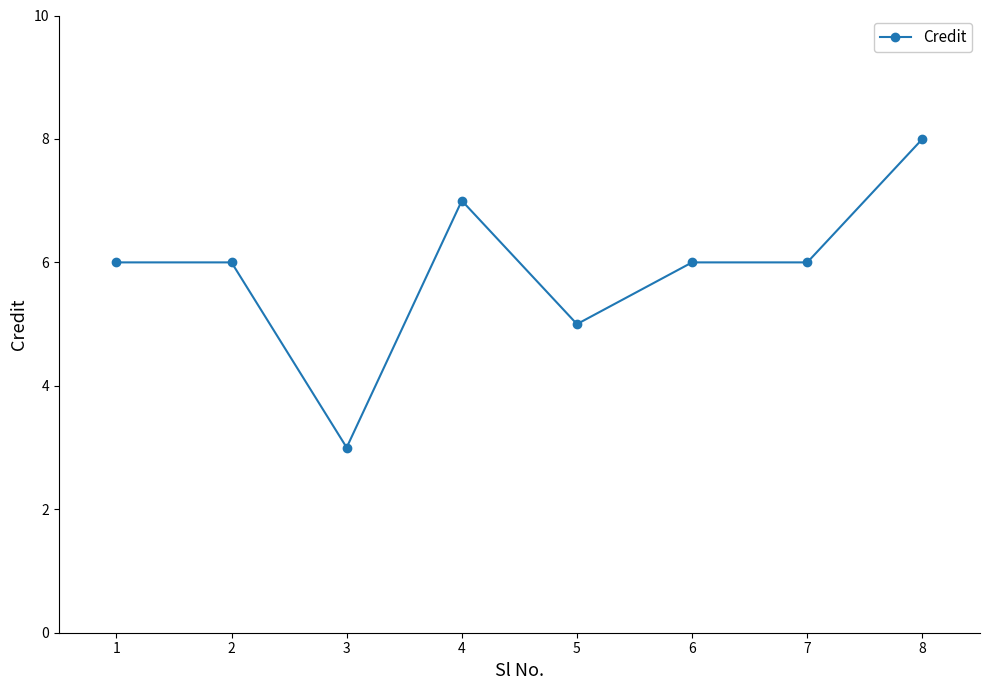

True or false: there are more than 0 points higher than both neighbors.

True